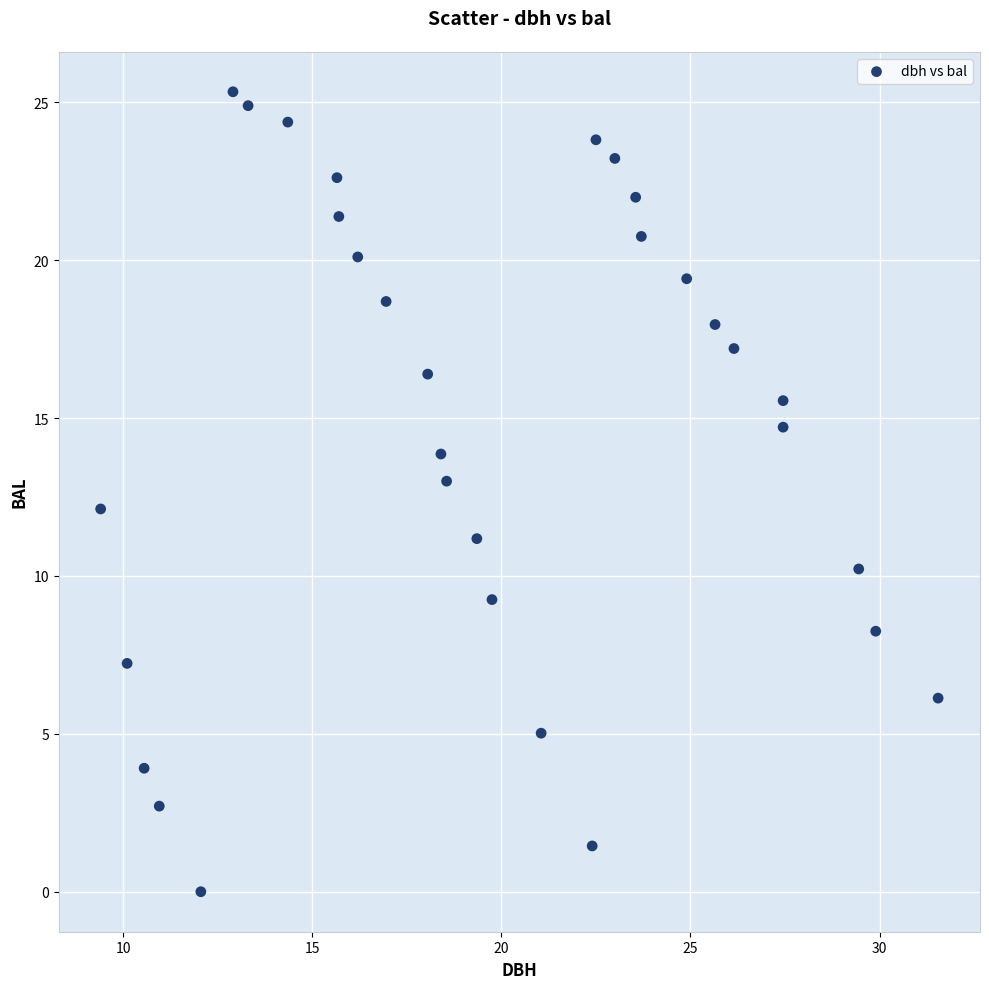

What is the range of Y values (max minus min)?

25.3